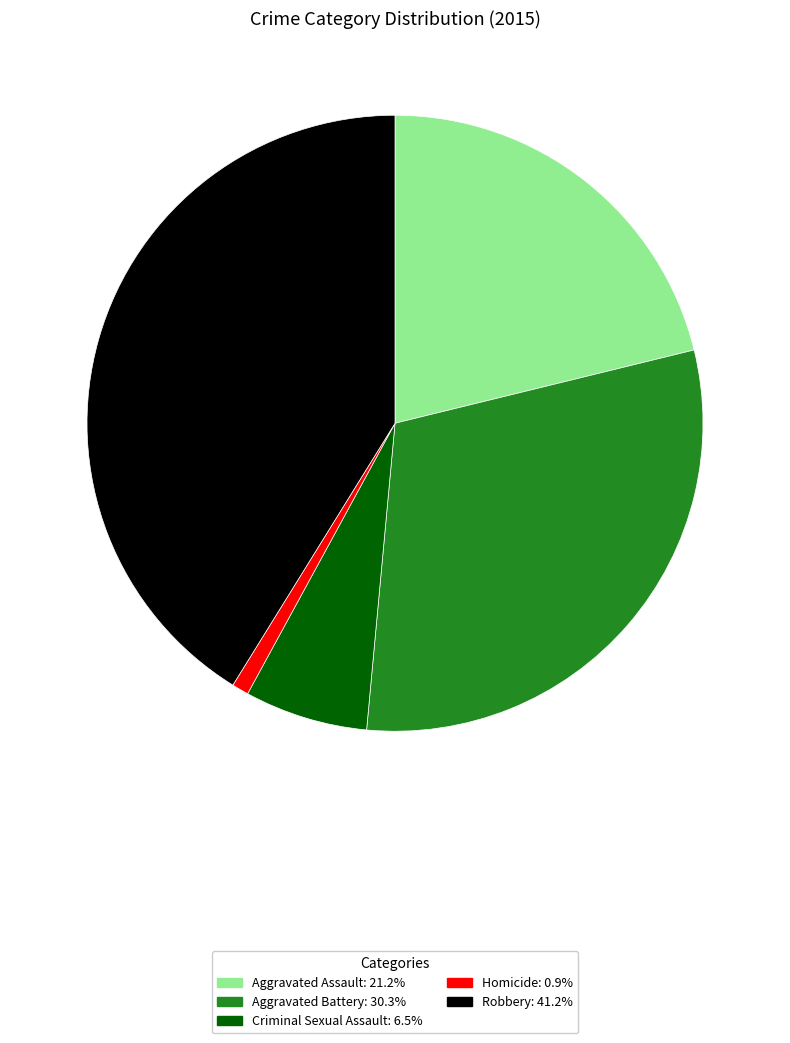

Which slice is the largest?

Robbery